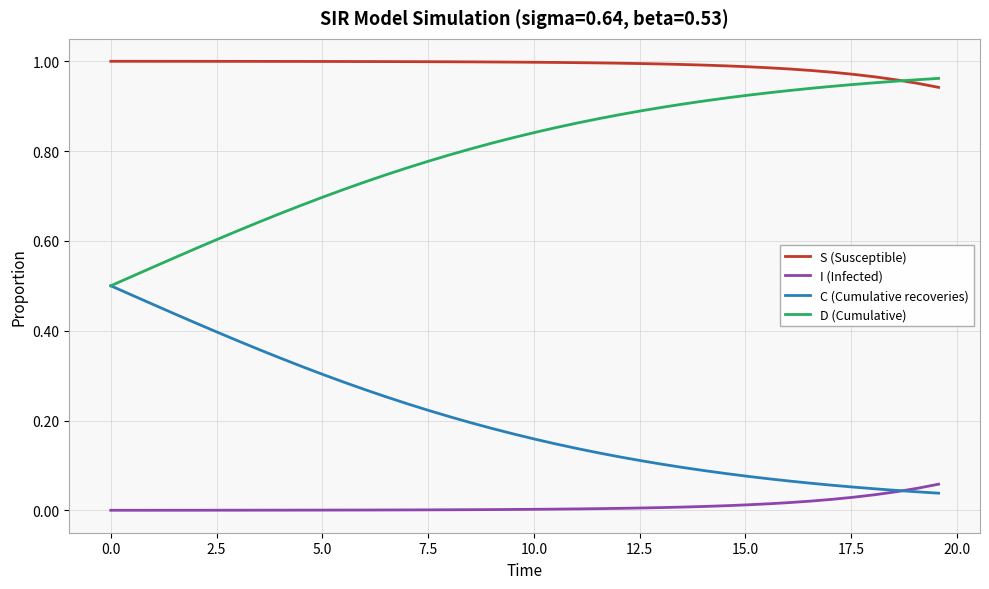

Which series has the largest total across all categories?

S (Susceptible)